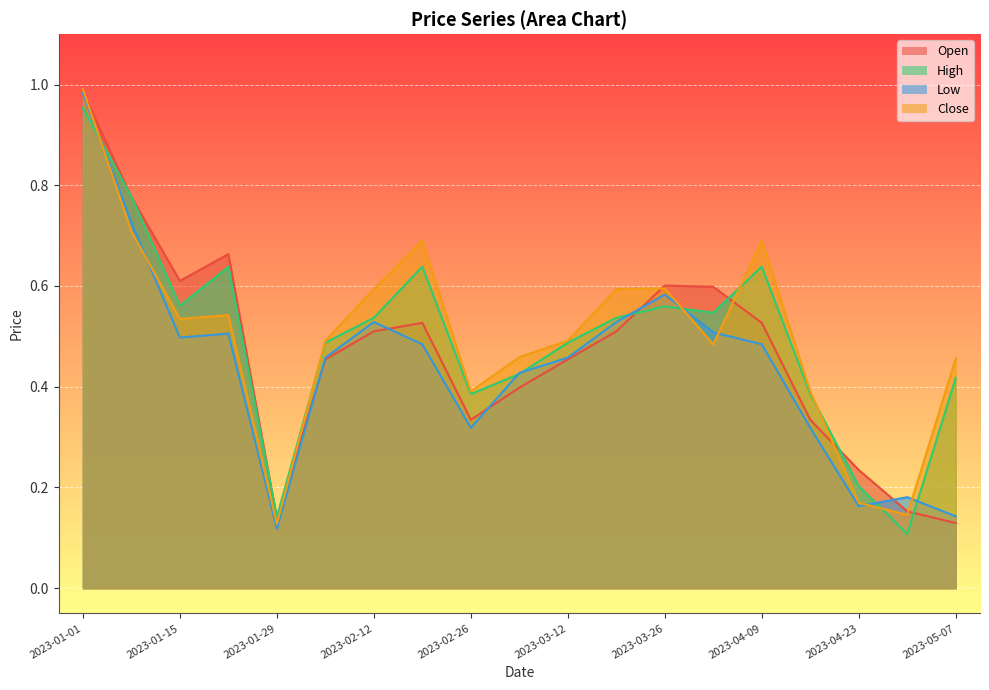

Rank the categories by Low value from highest to lowest.

2023-01-01, 2023-01-08, 2023-03-26, 2023-02-12, 2023-03-19, 2023-04-02, 2023-01-22, 2023-01-15, 2023-02-19, 2023-04-09, 2023-02-05, 2023-03-12, 2023-03-05, 2023-02-26, 2023-04-16, 2023-04-30, 2023-04-23, 2023-05-07, 2023-01-29